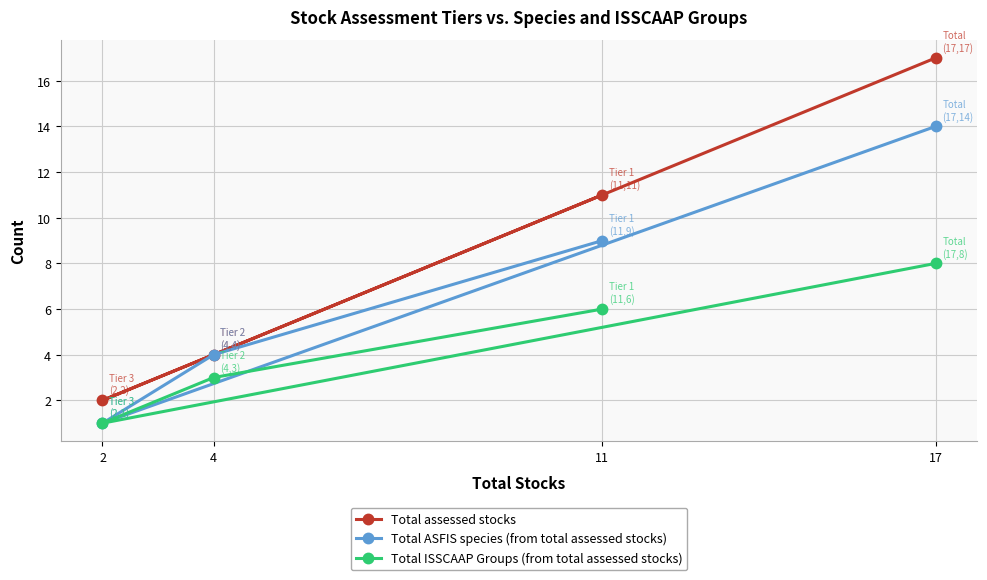

What is the lowest value of the Total assessed stocks series?

2